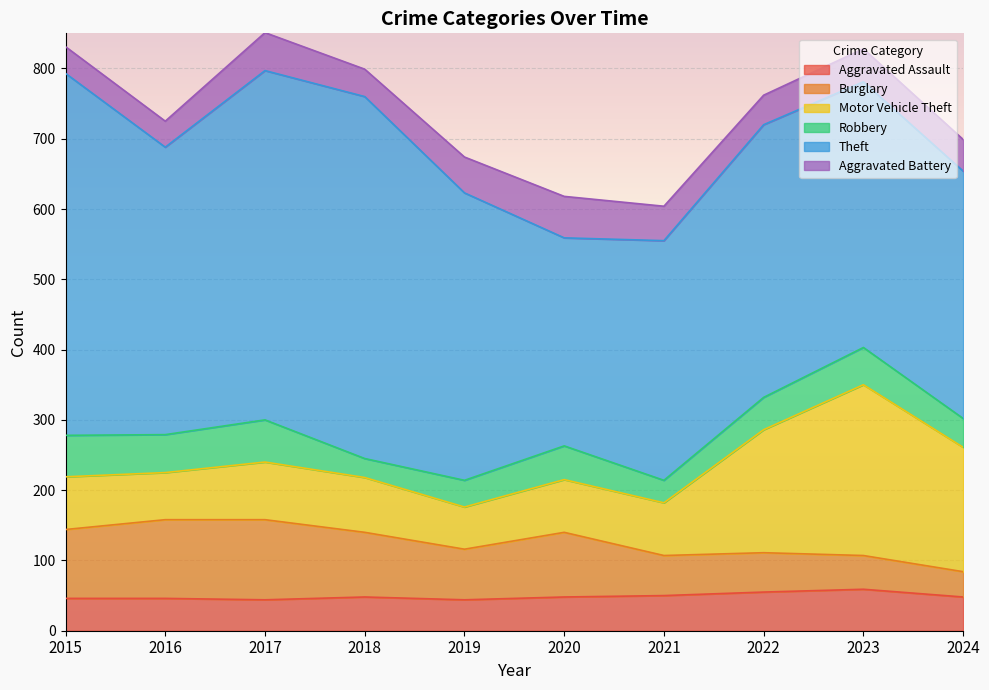

The Theft series shows 594 at 2021. True or false?

False